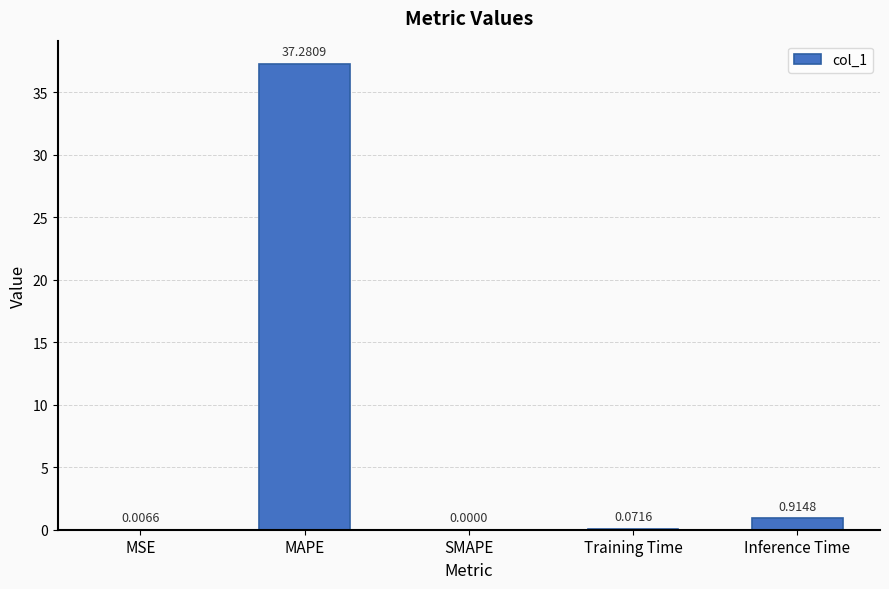

What is the sum of the values at Training Time and Inference Time?

1.0